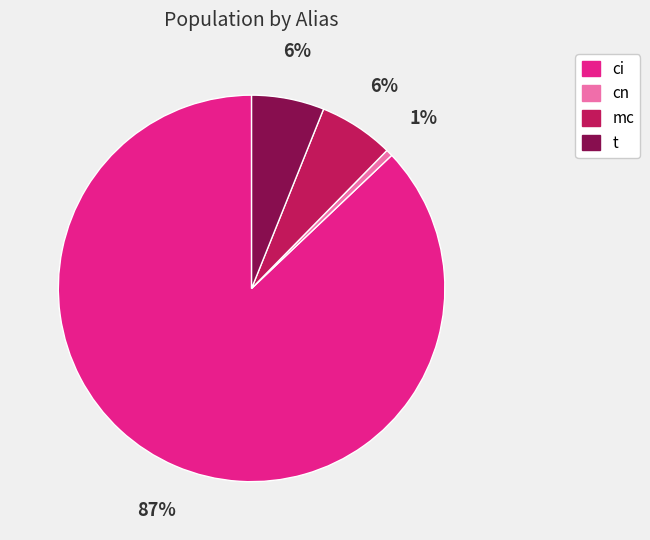

Is ci the majority of the pie?

Yes